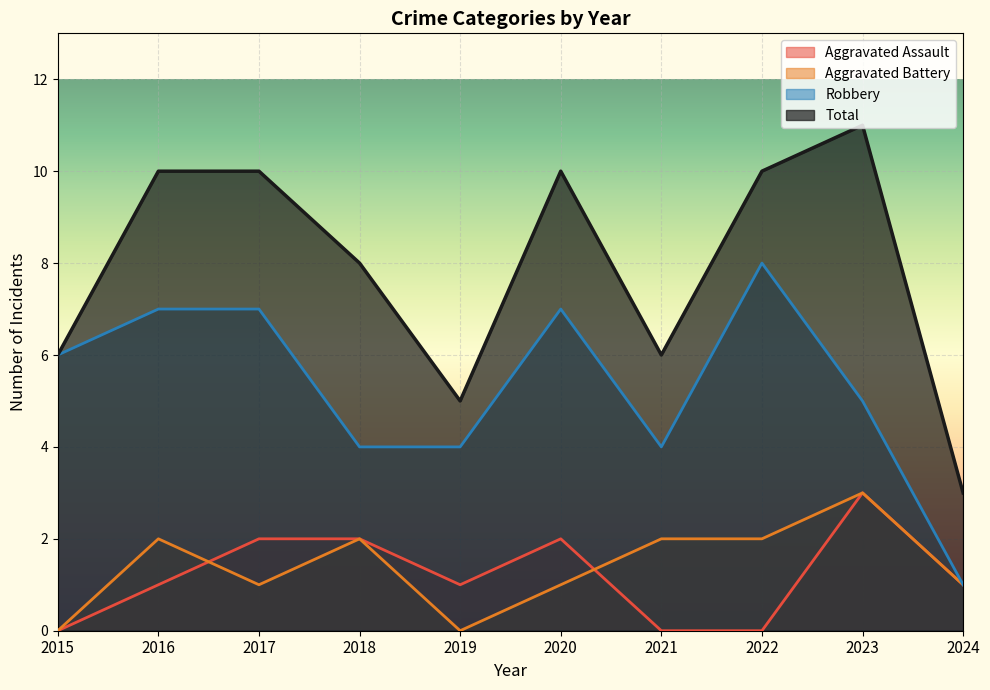

Count the Aggravated Assault values in the range 0 to 2.

9